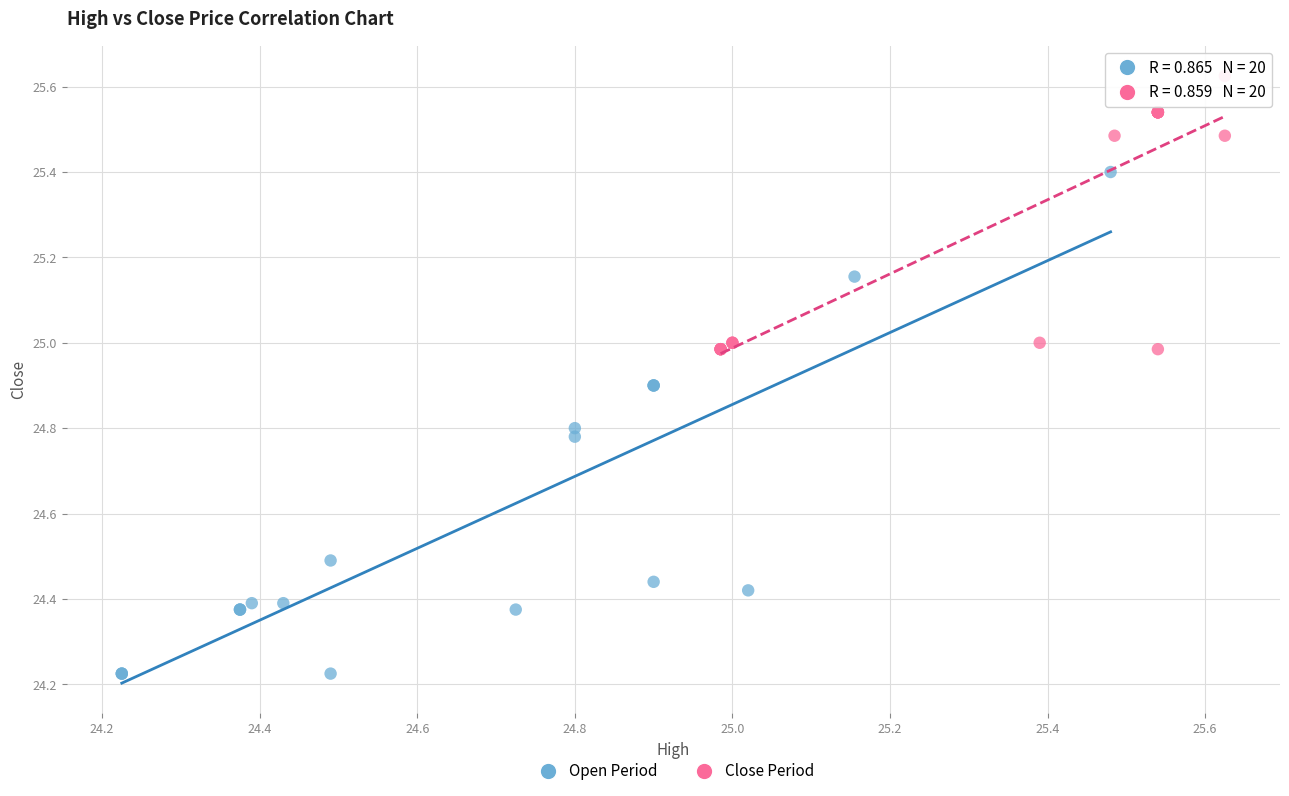

Which series contains the lowest Y value?

Open Period